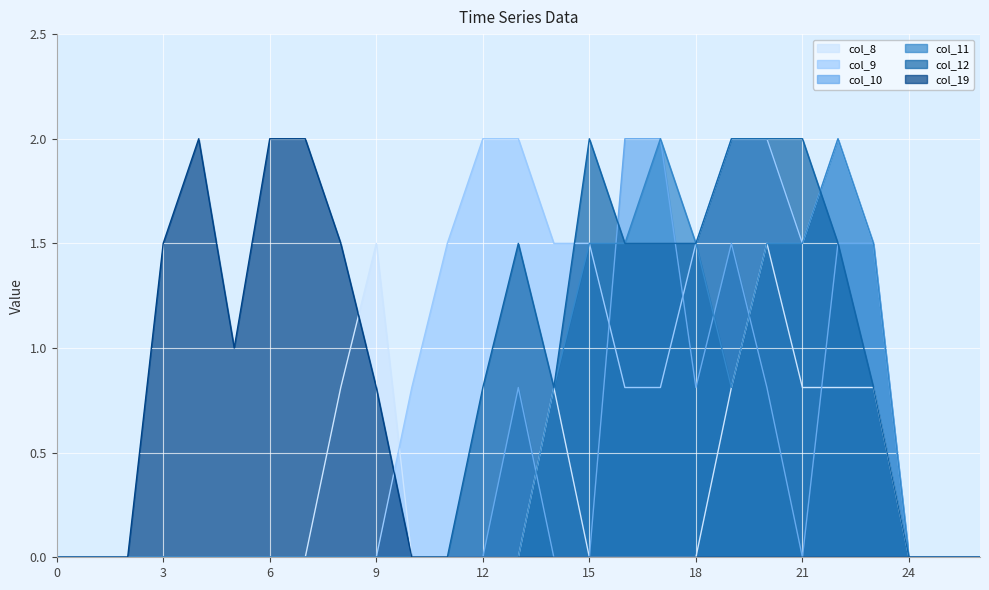

After their last crossing, which series has the higher values: col_9 or col_19?

col_9